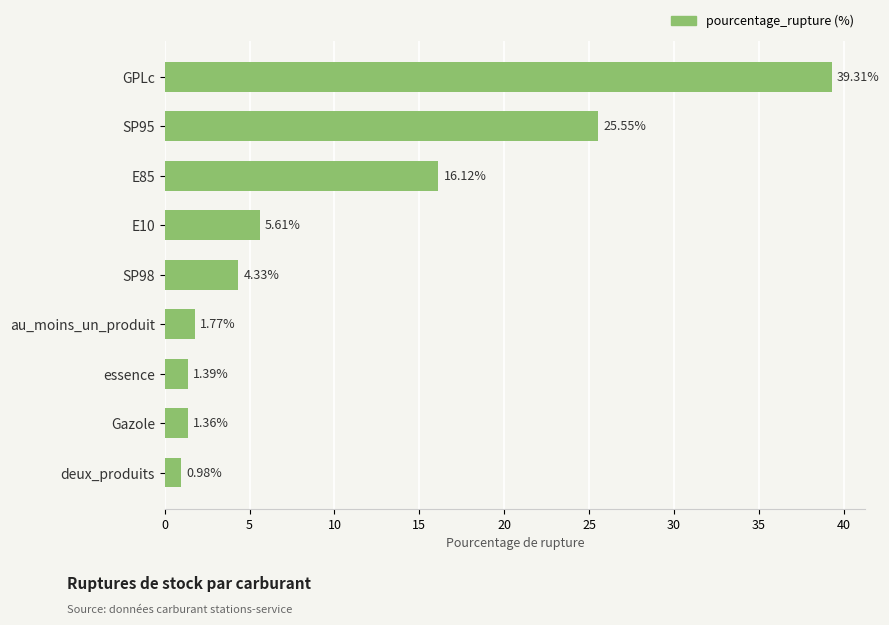

What is the ratio of the value at Gazole to the value at au_moins_un_produit?

0.8